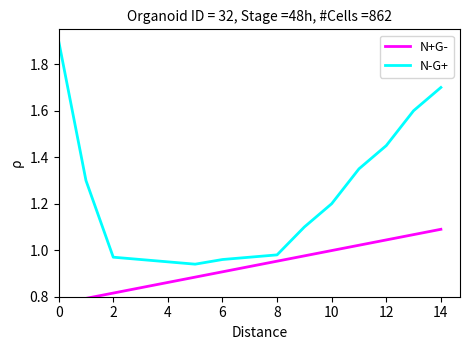

True or false: N+G- and N-G+ intersect in this chart.

False